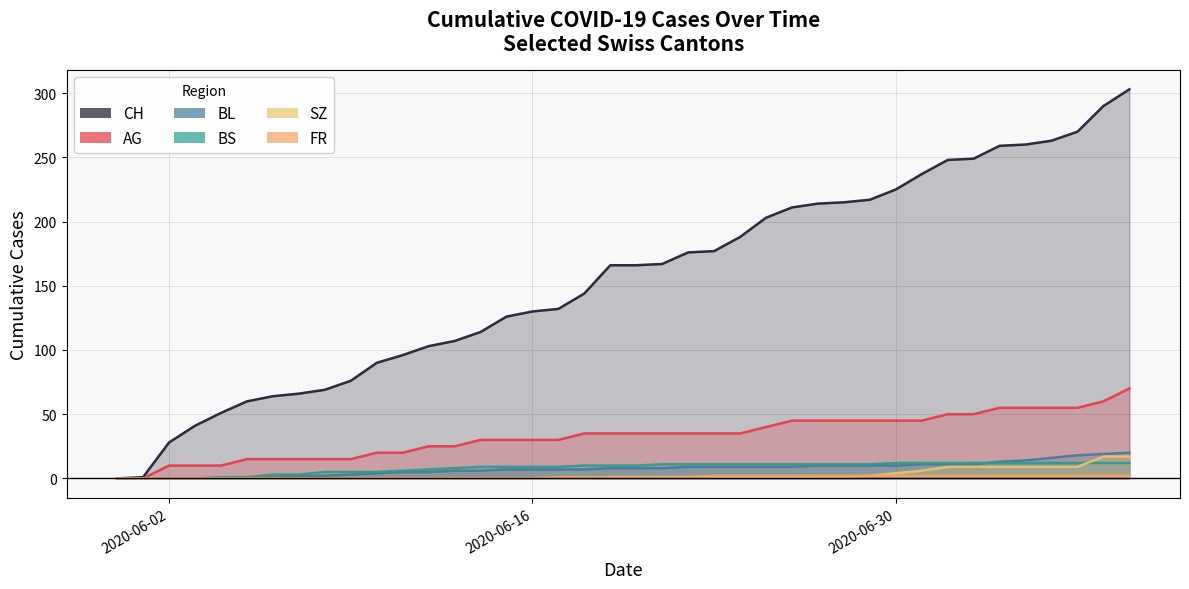

Which series has the largest range (max minus min)?

CH